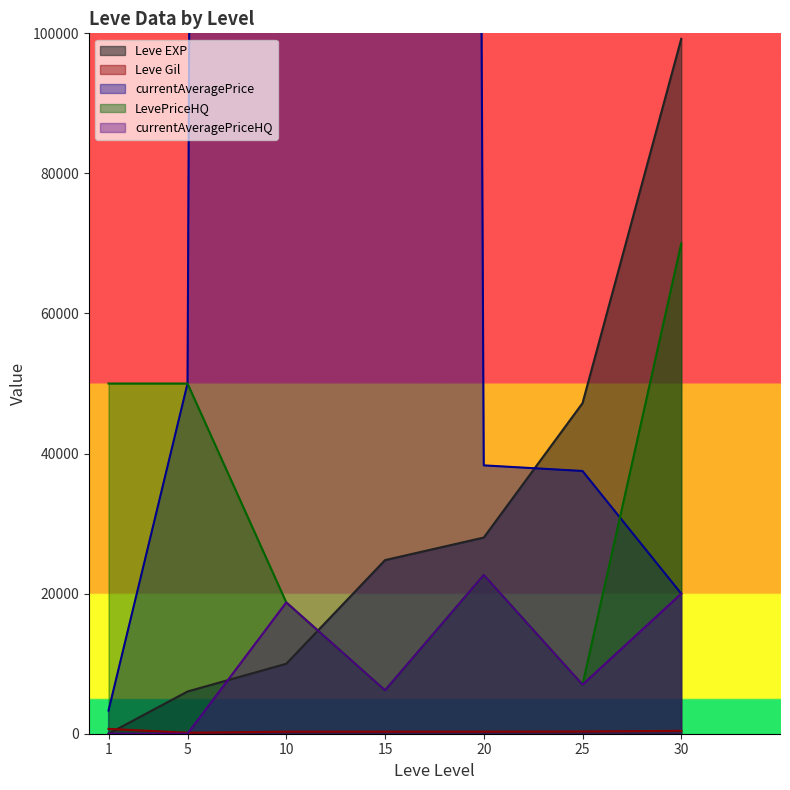

Where does the Leve Gil series first go above 293?

1